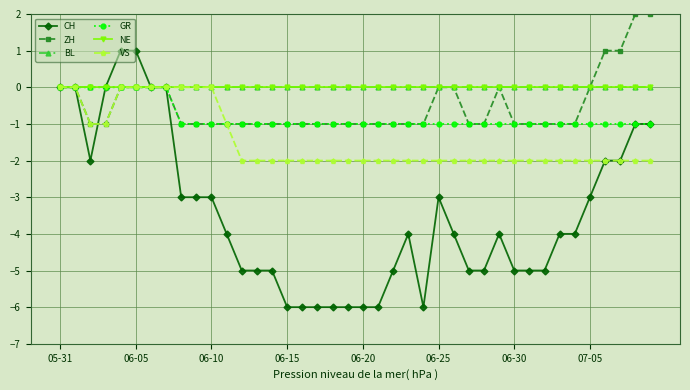

Does the chart have visible grid lines?

Yes